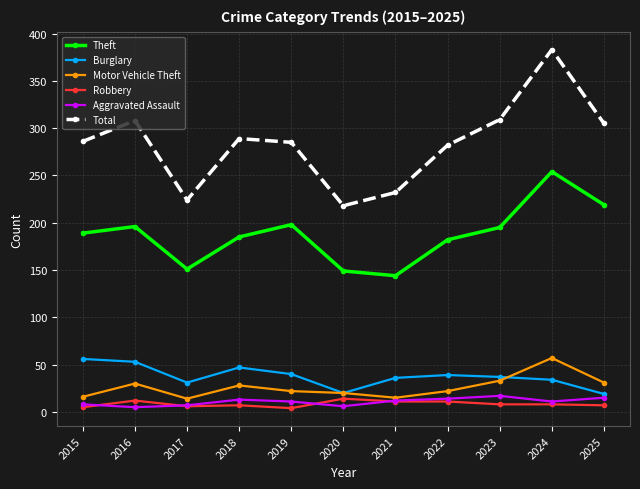

Which series has the widest spread of values?

Total